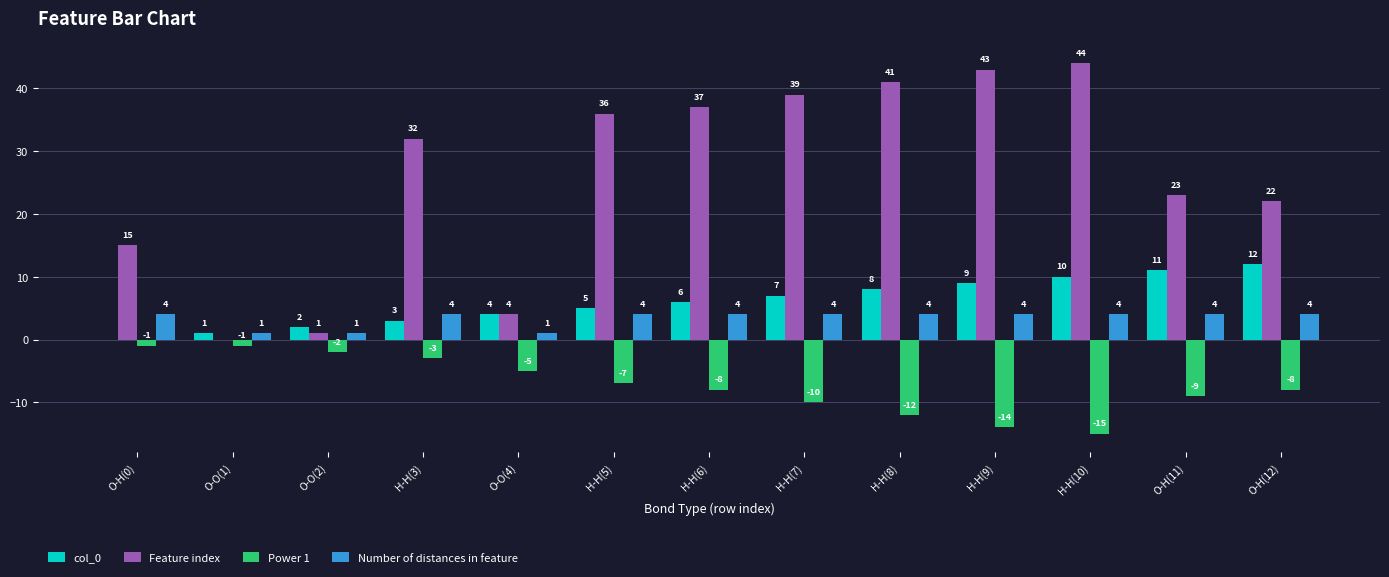

How many data points does each series have?

13